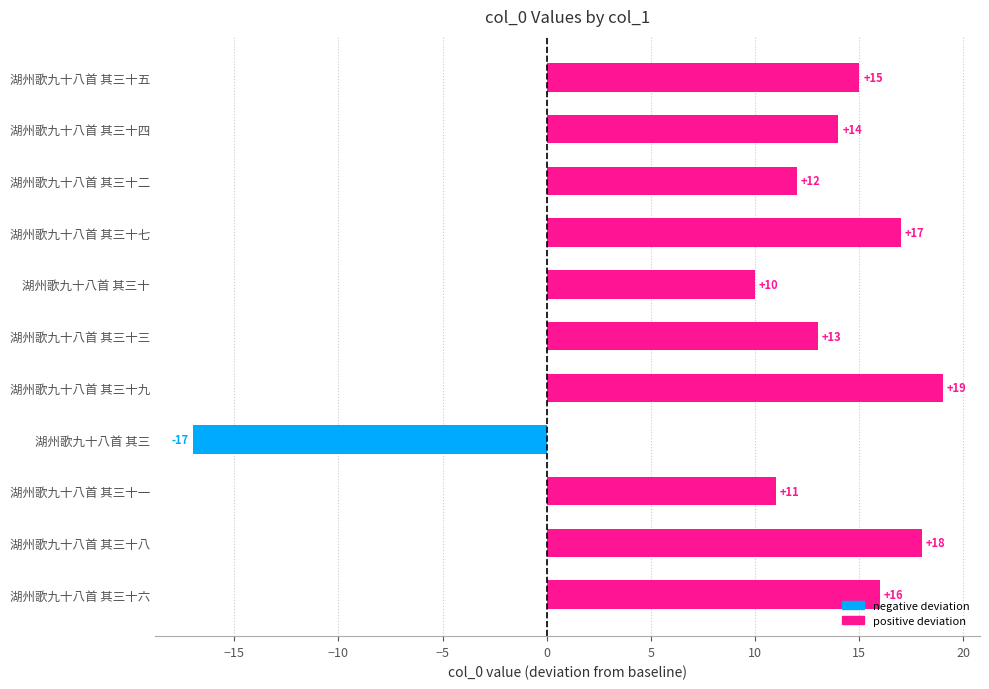

True or false: the data shows 16 at 湖州歌九十八首 其三十六.

True